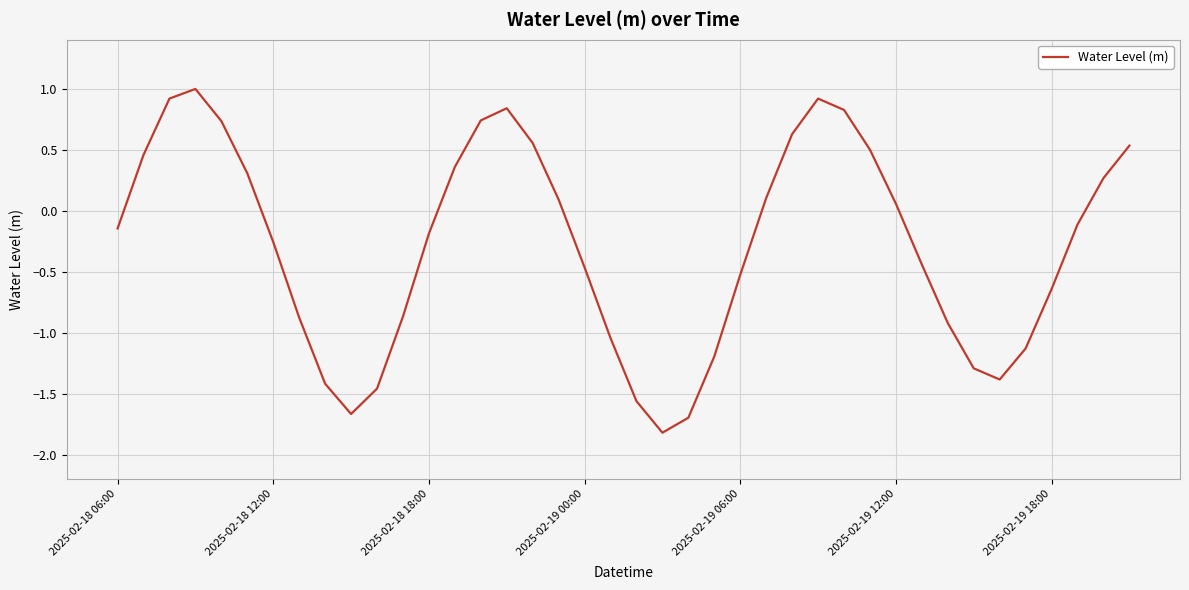

What is the difference between the maximum and minimum values?

2.8